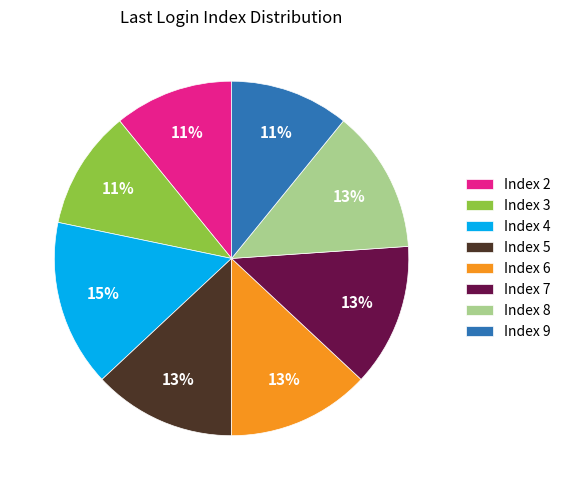

To the nearest percent, what is the difference between the largest and smallest slice percentages?

4%